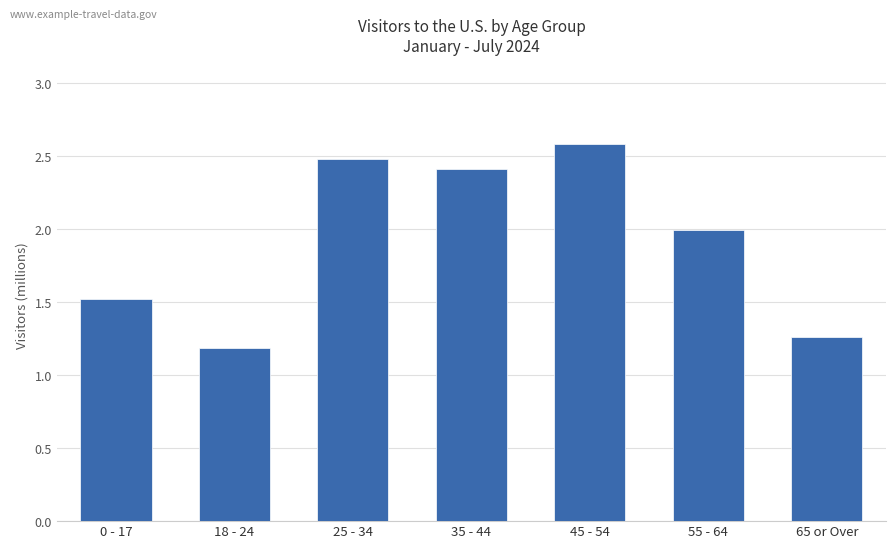

What is the difference between the maximum and minimum values?

1.4